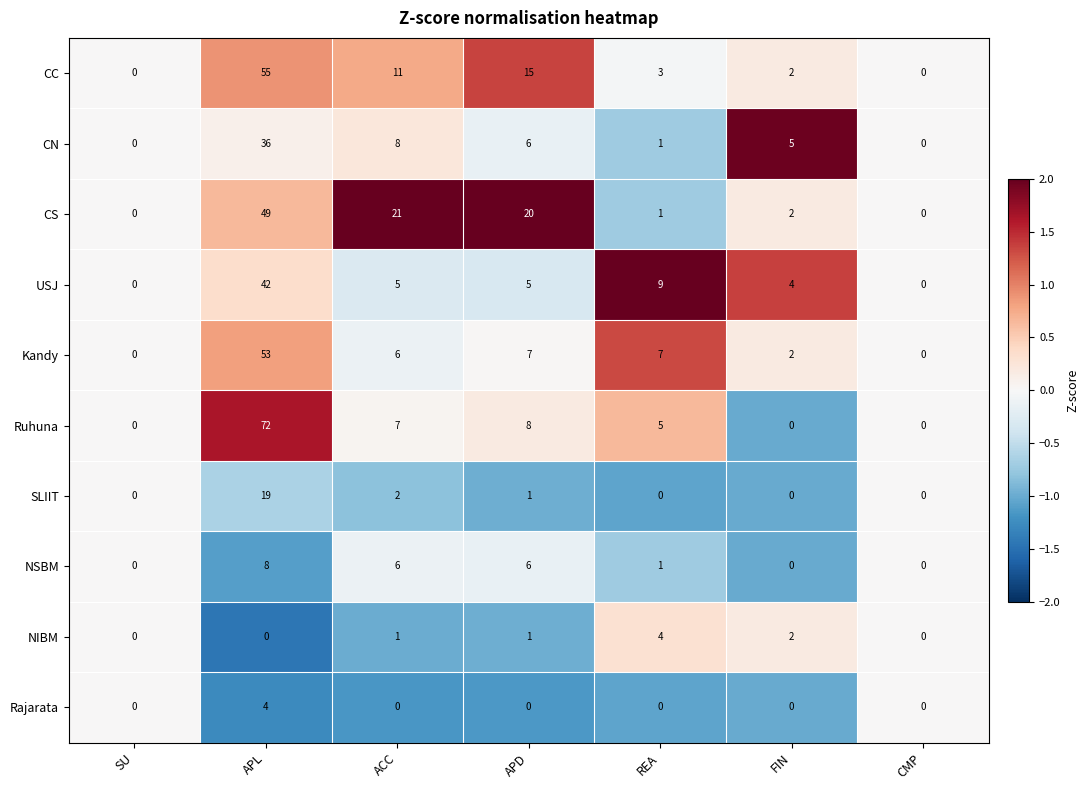

At which label is Ruhuna closest to 36?

APD